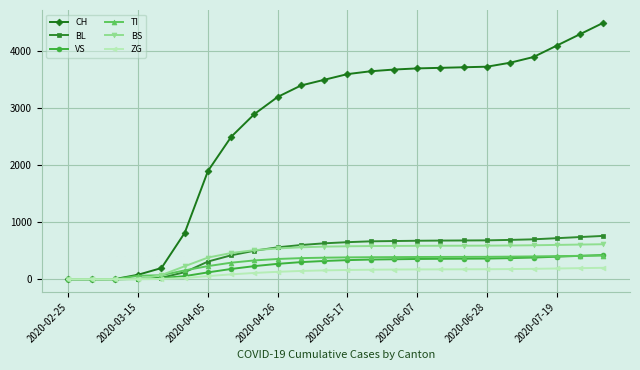

Does the chart have visible grid lines?

Yes